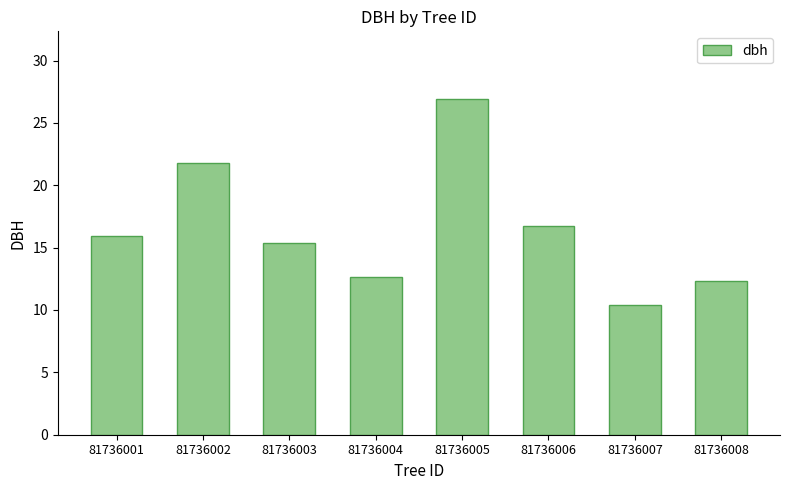

Is it true that the value at 81736003 is 10.5?

False